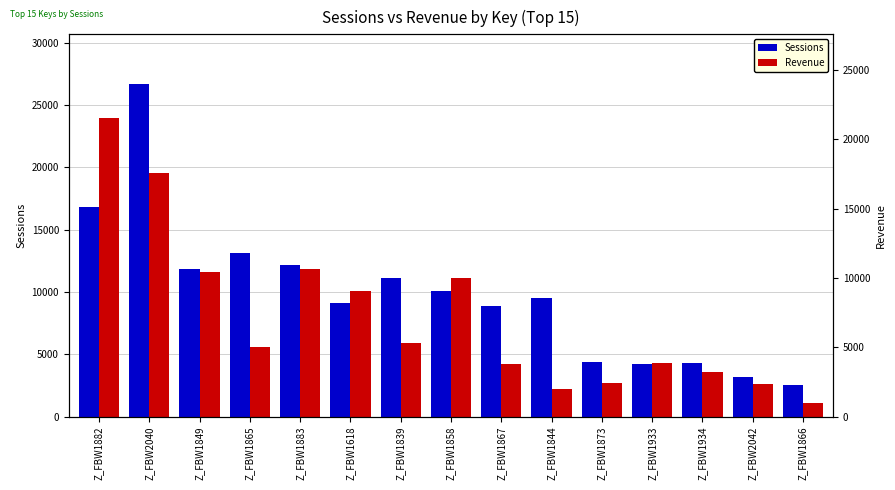

What is the sum of the Revenue values at Z_FBW1865 and Z_FBW2040?

25159.0